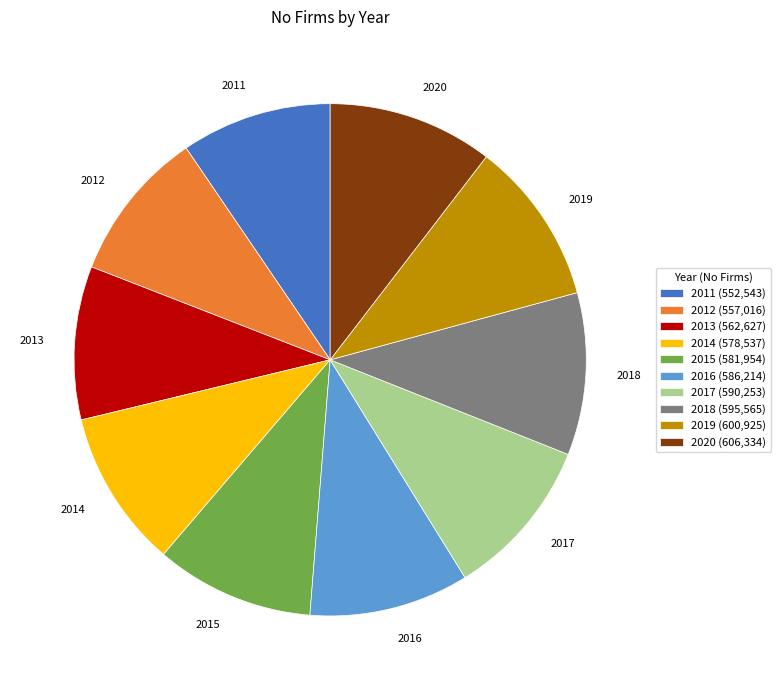

Which has a higher value, 2013 or 2019?

2019